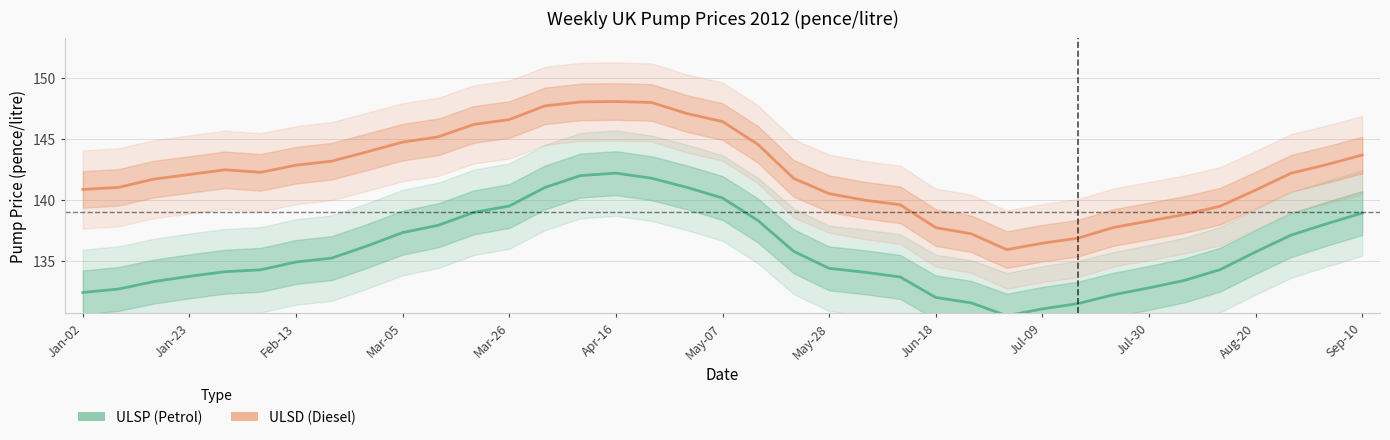

At which category does ULSP (Petrol) reach its first local peak?

Apr-16